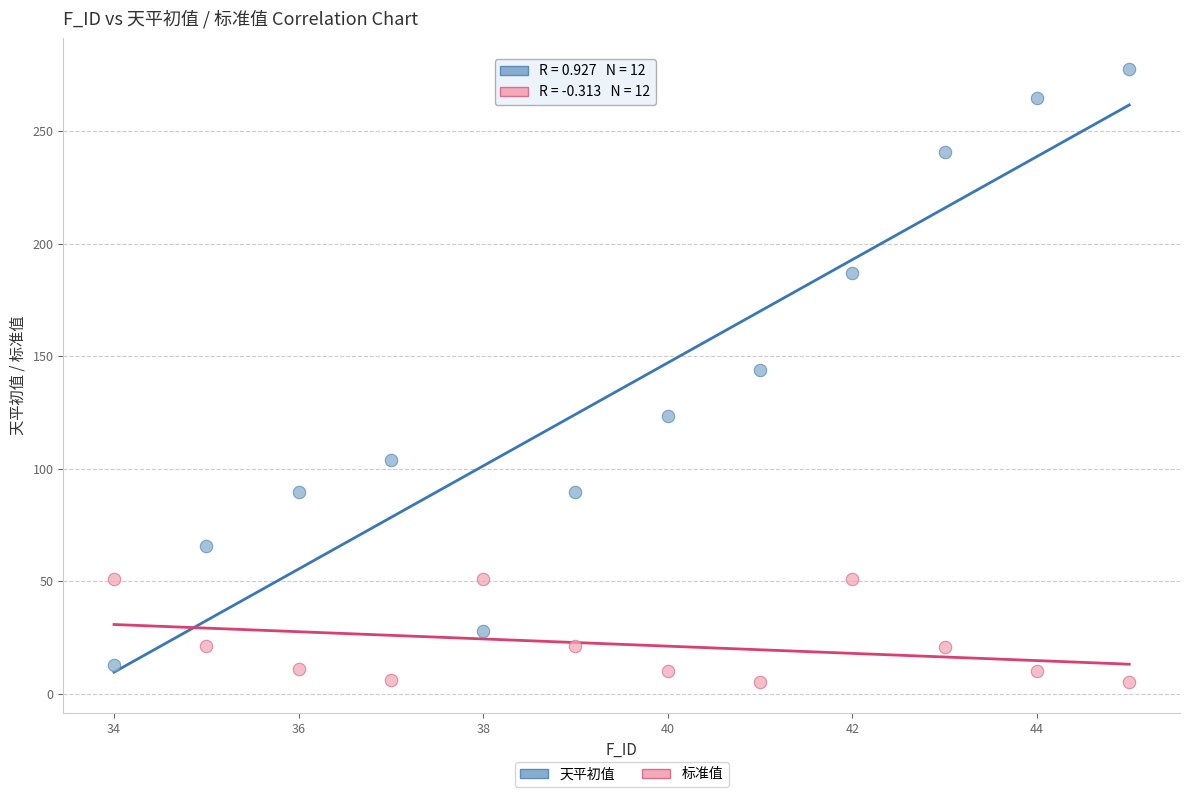

Which series reaches the minimum Y coordinate?

标准值